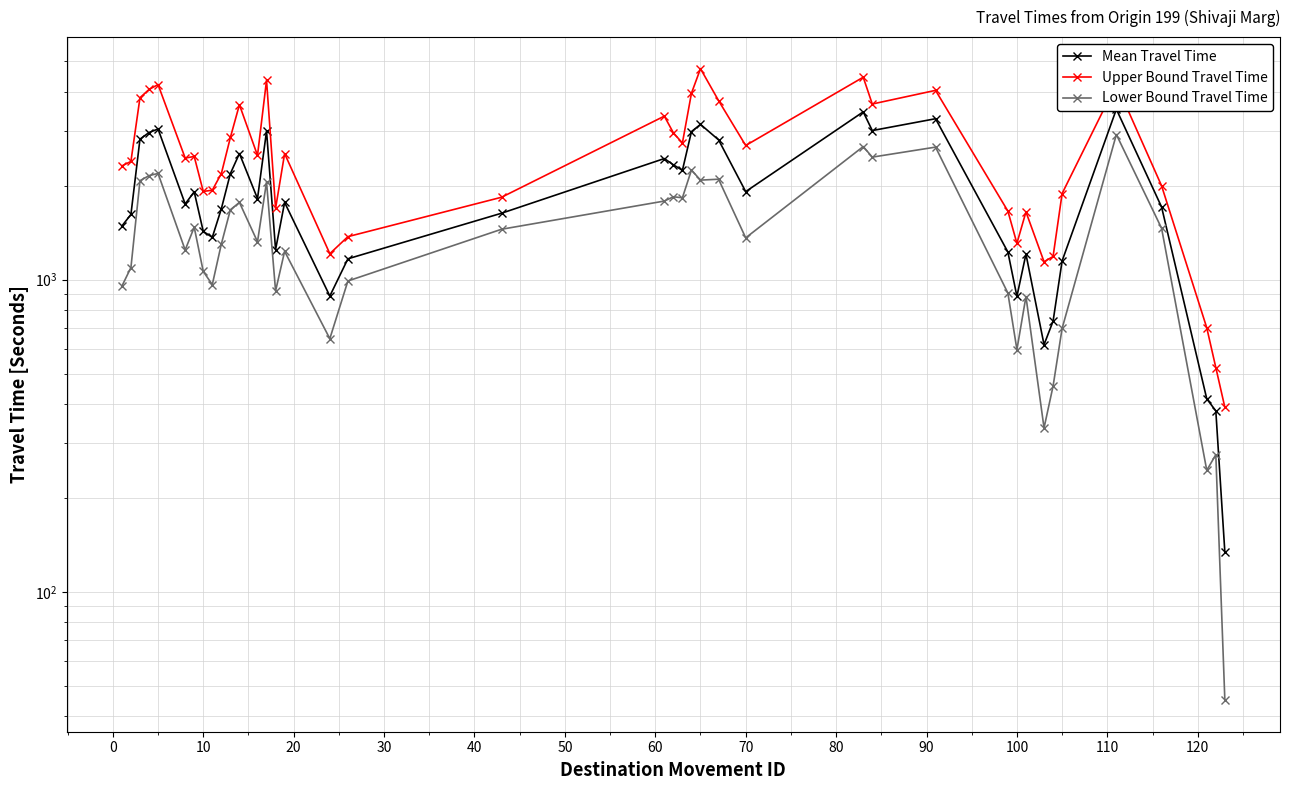

What is the difference between the maximum and minimum values in the Mean Travel Time series?

3379